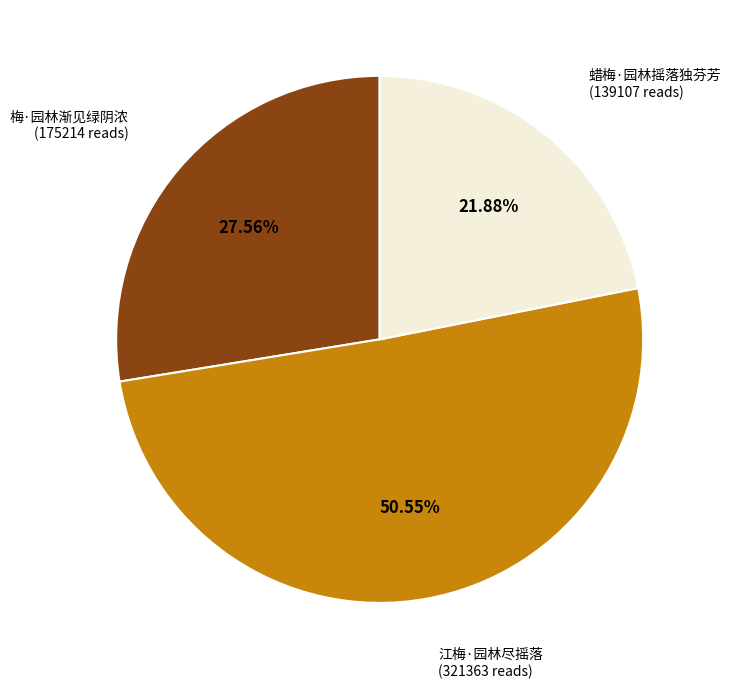

Count the number of slices in the pie.

3